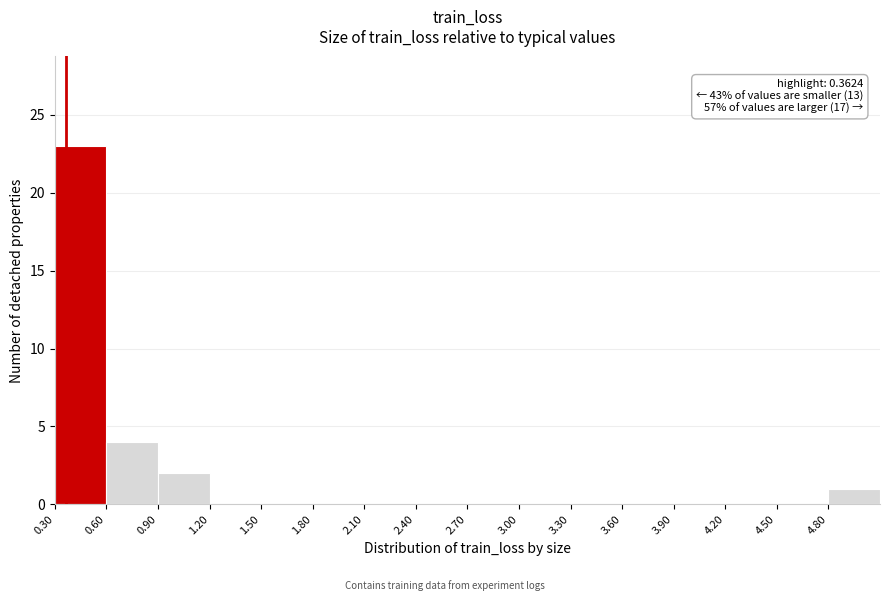

Which range on the x-axis has the tallest bar?

0.3 to 0.6